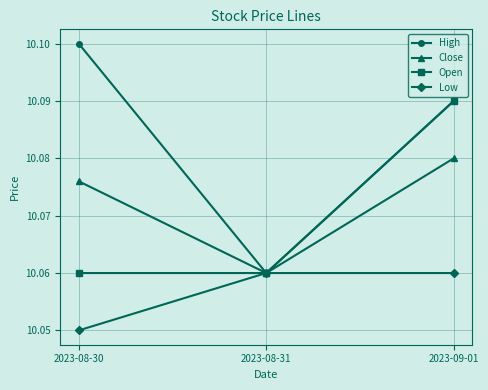

Which category has the highest value in the Close series?

2023-09-01